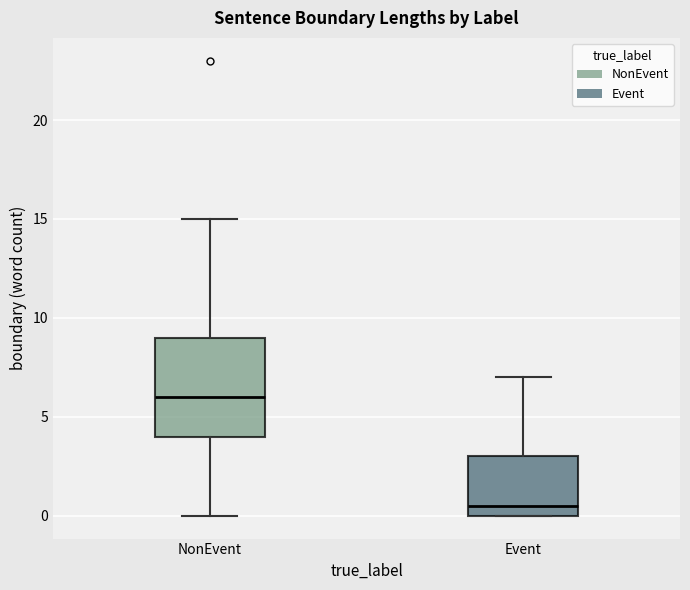

Reading left to right, read every box against the y-axis: the position of its median line, the range the box covers, and the ends of its whiskers. The values are not printed on the chart, so give them approximately, as read against the axis.

NonEvent: median 6.0, box 4.0 to 9.0, whiskers 0.0 to 15.0
Event: median 0.5, box 0.0 to 3.0, whiskers 0.0 to 7.0